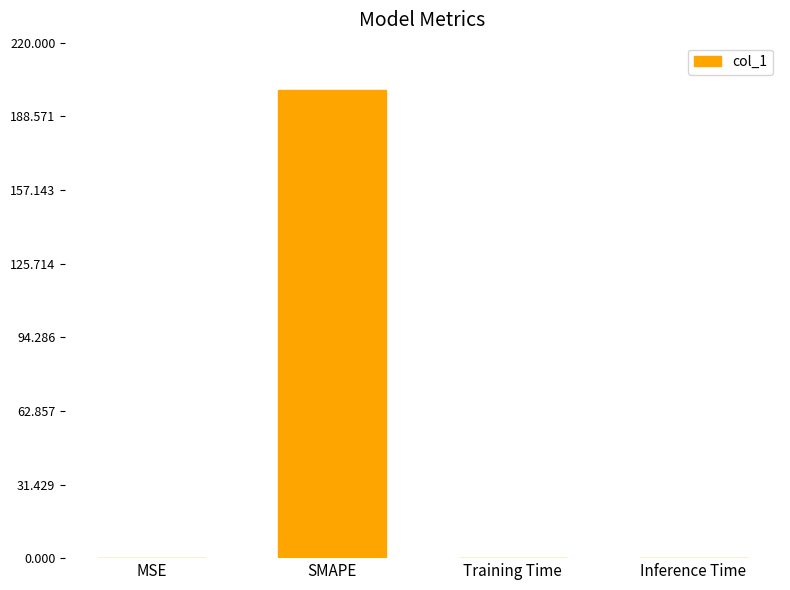

Is it true that the value at Training Time is 0.0?

True